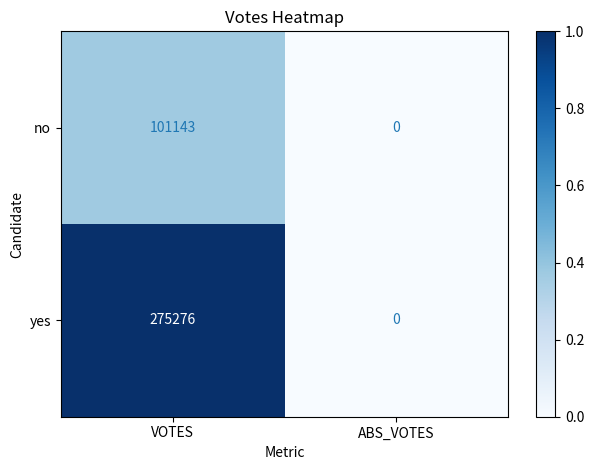

Which label corresponds to the largest value in the chart?

VOTES